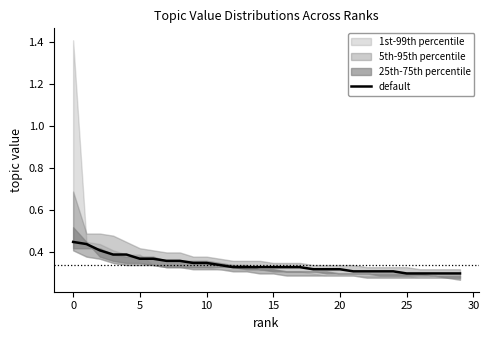

The value of default at 5 is 0.6. True or false?

False